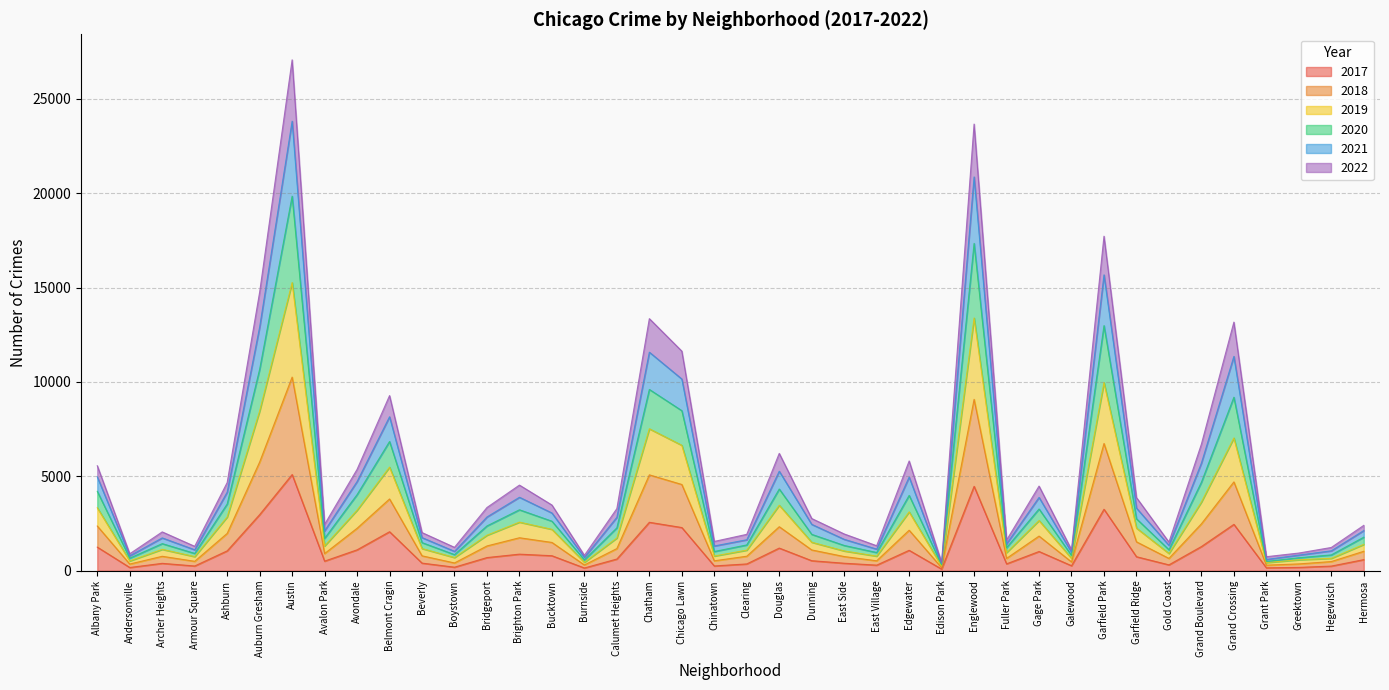

True or false: 2017 has a value of 2566 at Chatham.

True